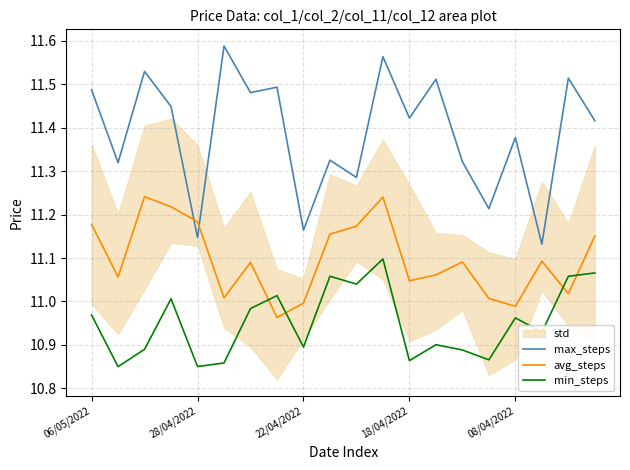

Is it true that avg_steps equals 11.0 at 18?

True